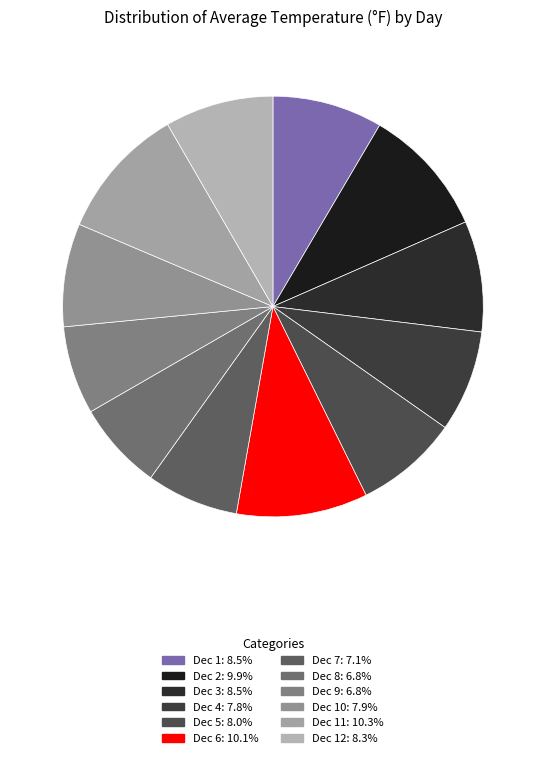

Count the number of slices in the pie.

12